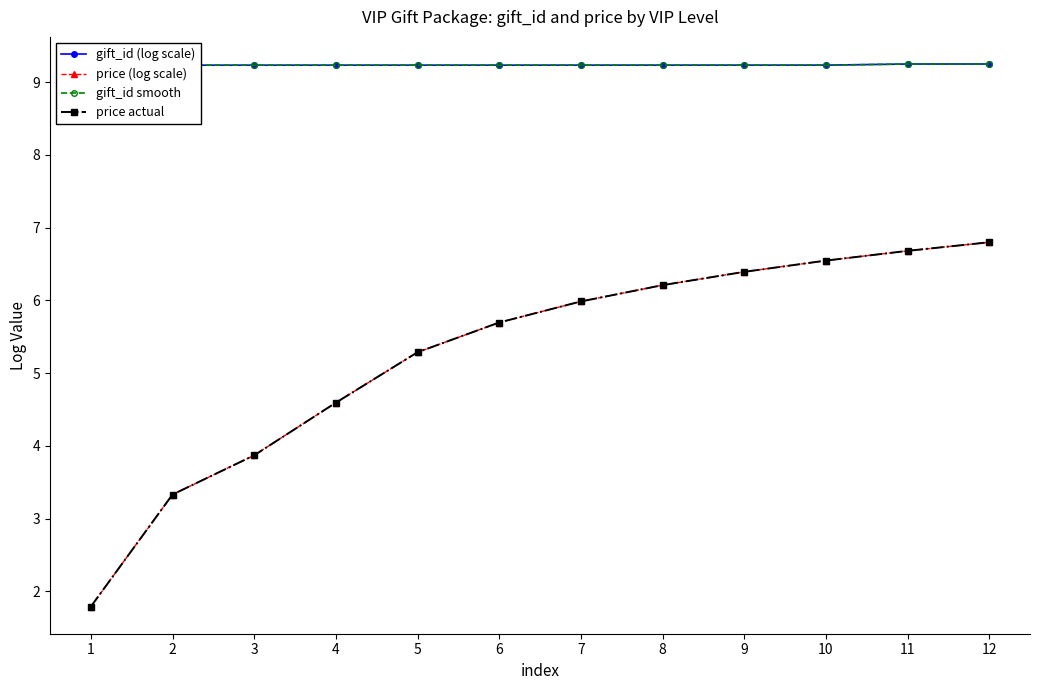

True or false: gift_id smooth and price (log scale) cross at least once.

False